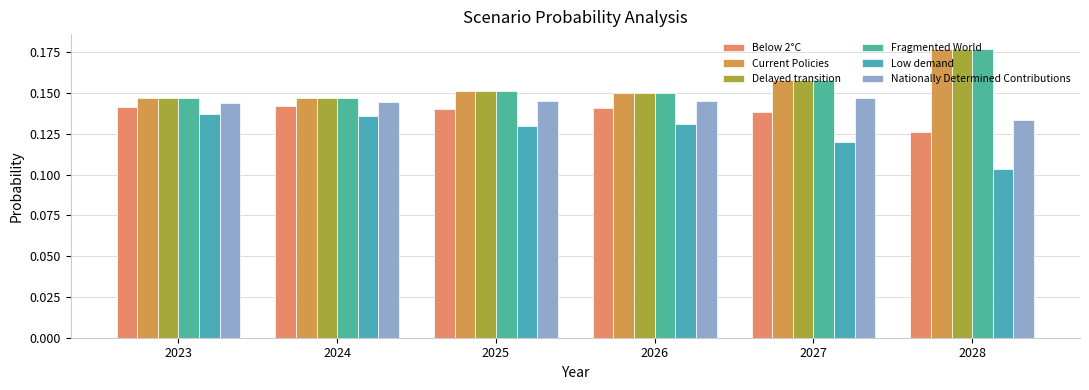

What are all the series names shown in the legend?

Below 2°C, Current Policies, Delayed transition, Fragmented World, Low demand, Nationally Determined Contributions